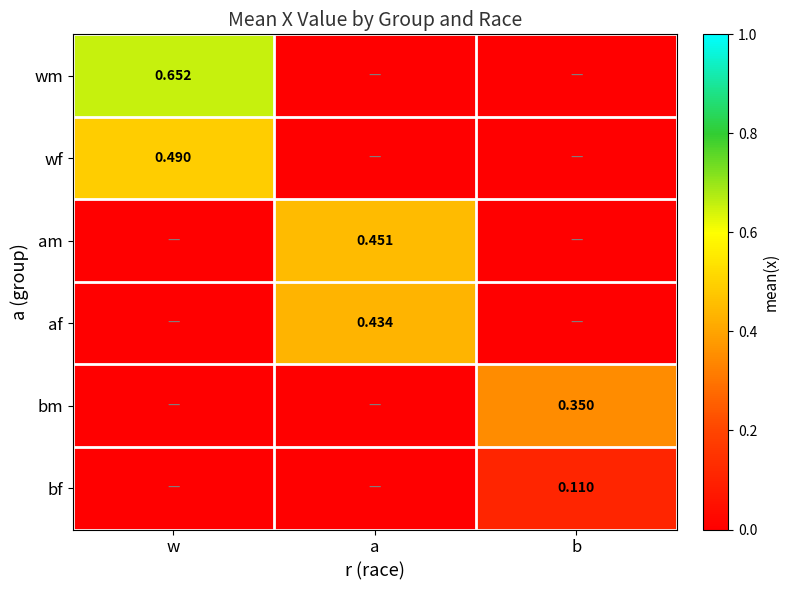

The af series shows 0.0 at b. True or false?

True